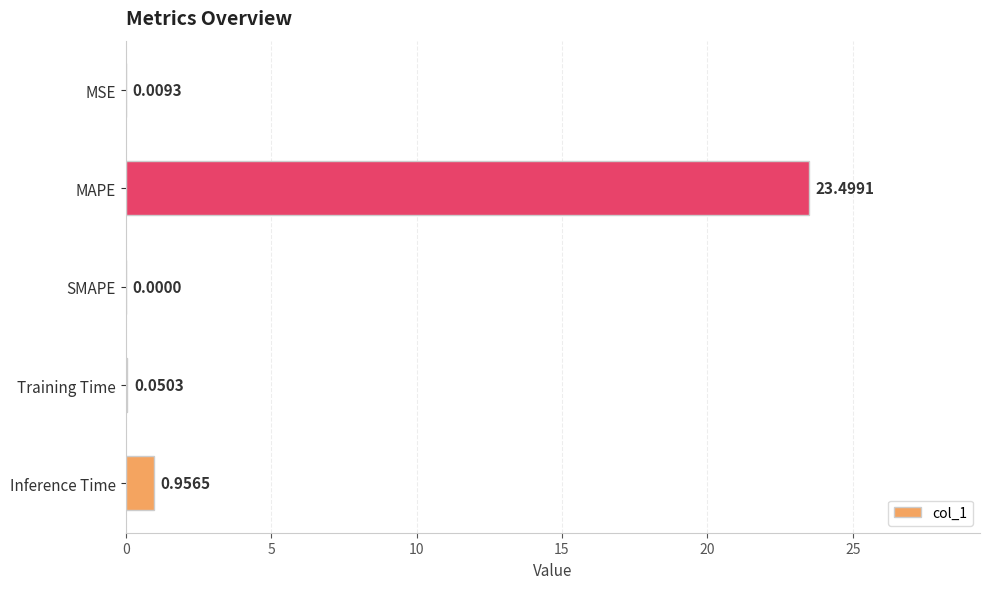

How many values exceed 0?

4